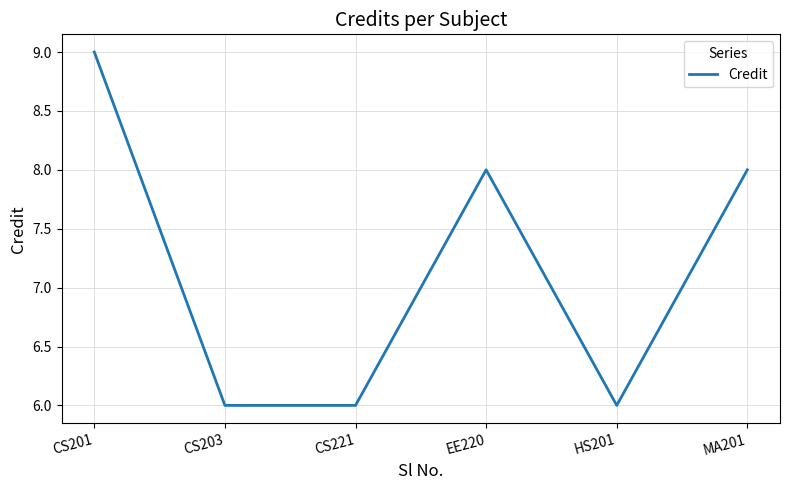

What is the change in value from CS221 to MA201?

+2